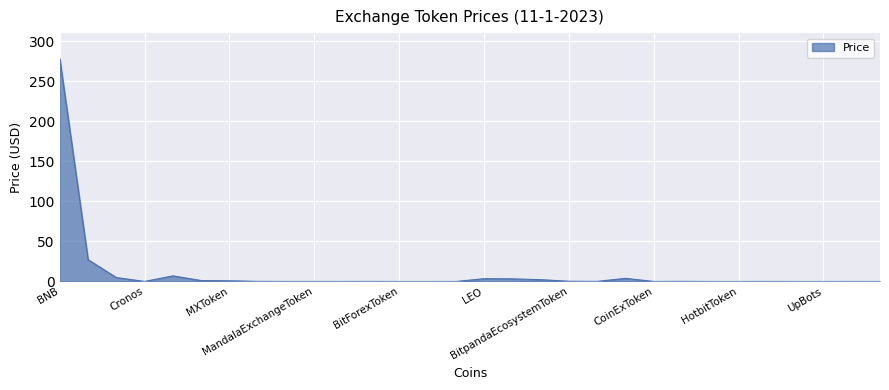

What is the difference between the maximum and minimum values?

278.0